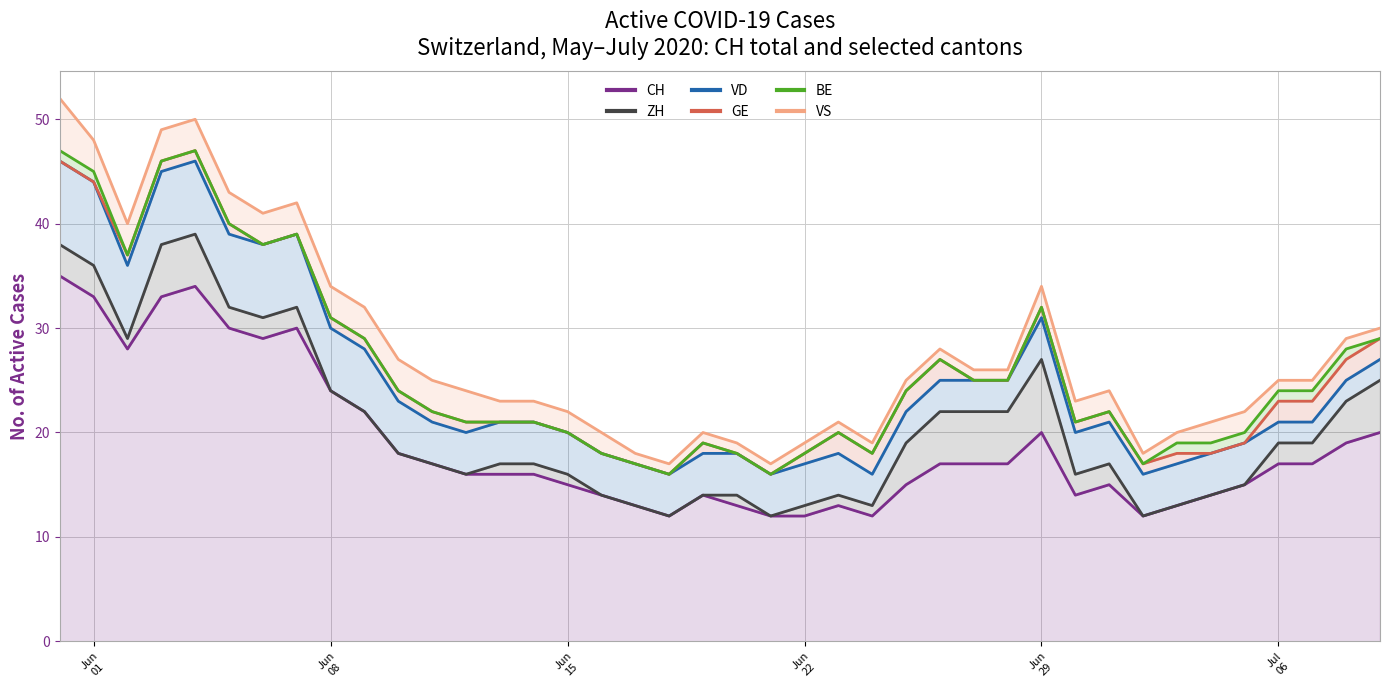

What is the value of the GE point at the 25th from the left?

18